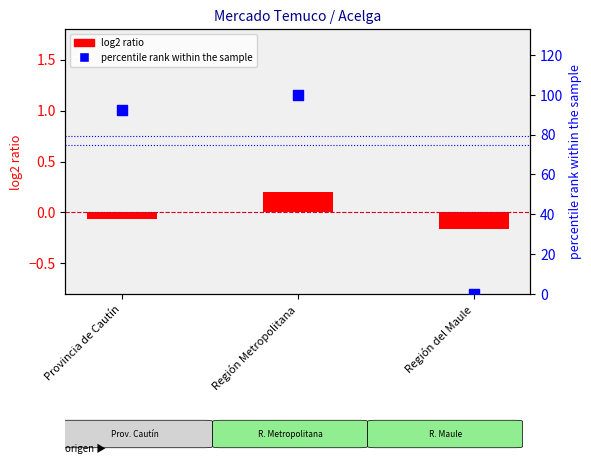

What is the total value across all series at Provincia de Cautín?

92.2